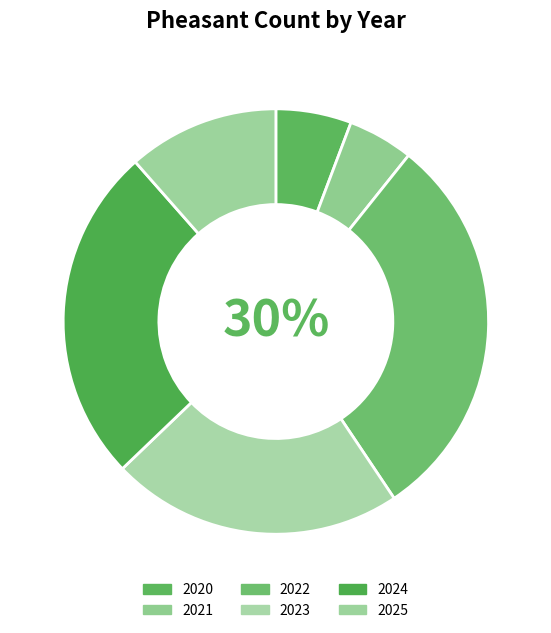

What percentage is the 2025 slice, to the nearest percent?

11%